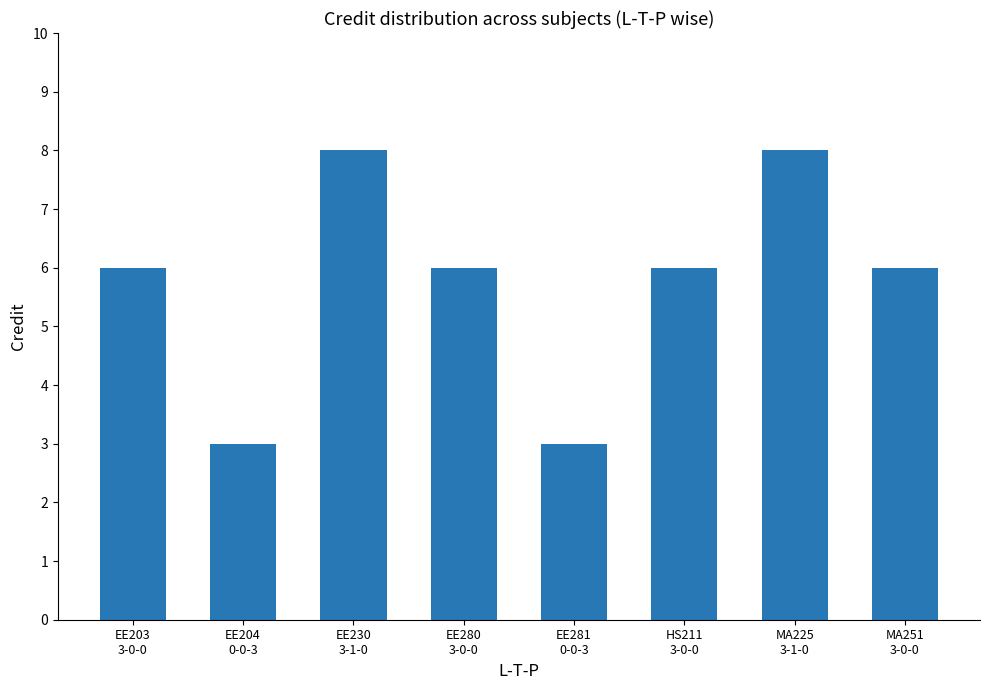

What is the greatest value displayed?

8